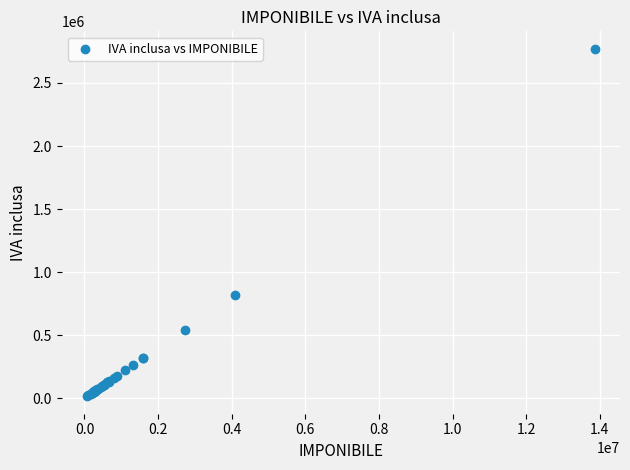

What Y value in the scatter plot is closest to 1392900?

818400